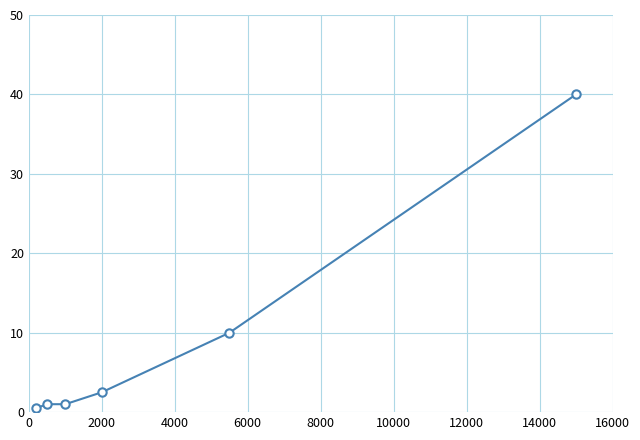

How many lines are shown in the chart?

1